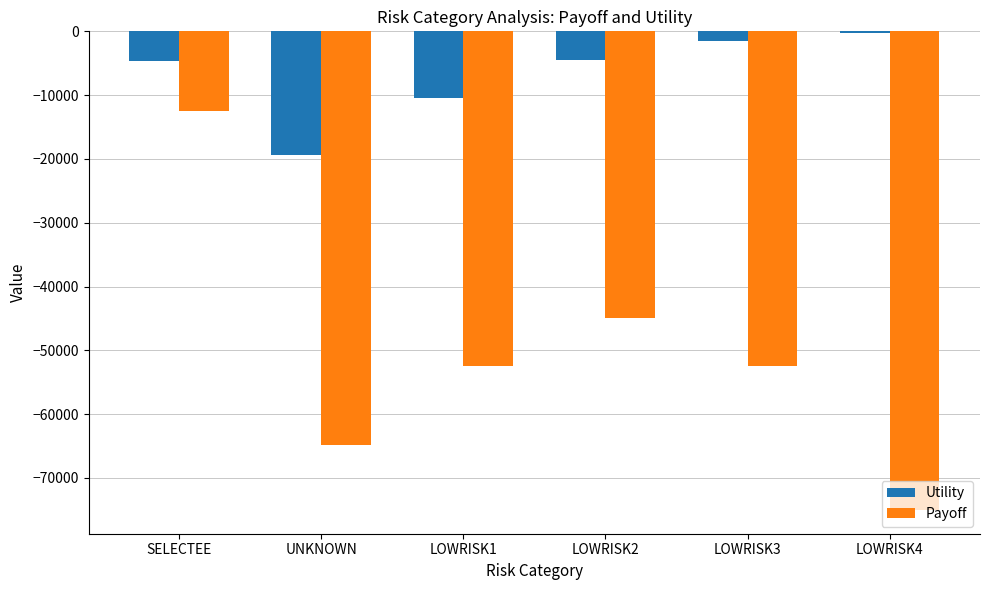

Is the value of Payoff at UNKNOWN greater than the value of Utility at SELECTEE?

No